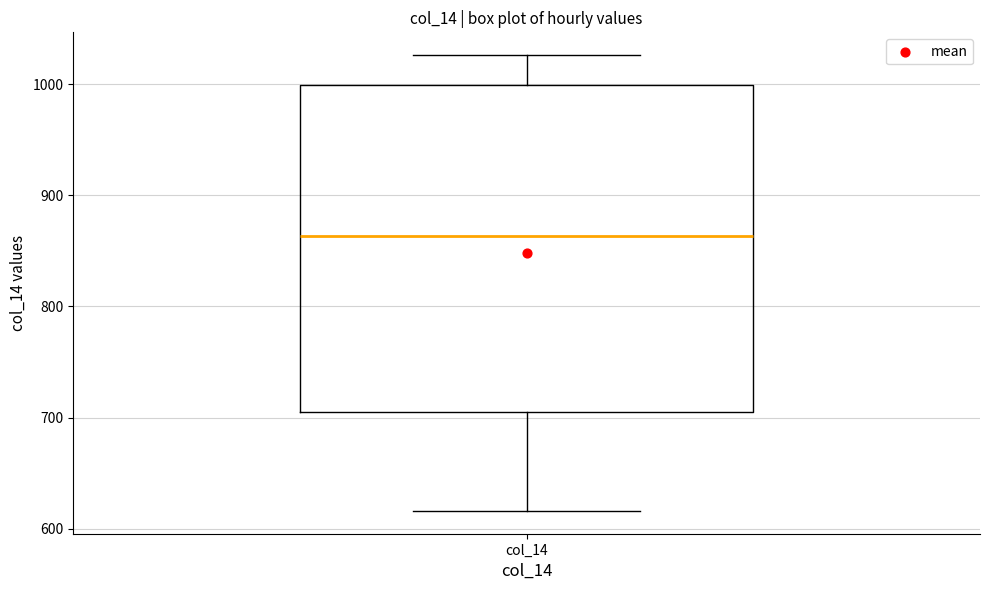

Where does the lower whisker of the box for col_14 end on the y-axis? The values are not printed on the chart, so give them approximately, as read against the axis.

620